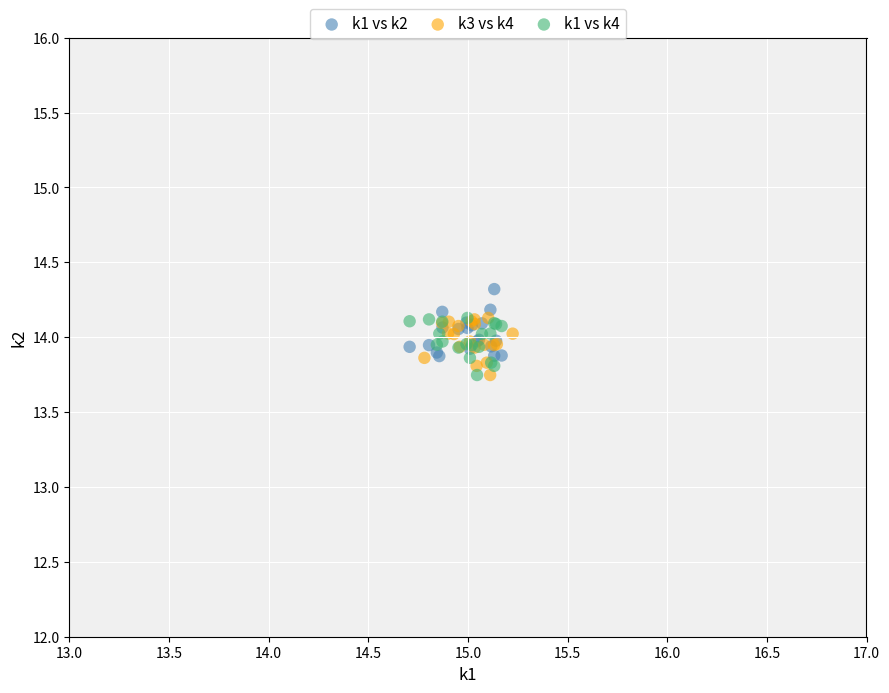

Which series has the widest spread of Y values?

k1 vs k2